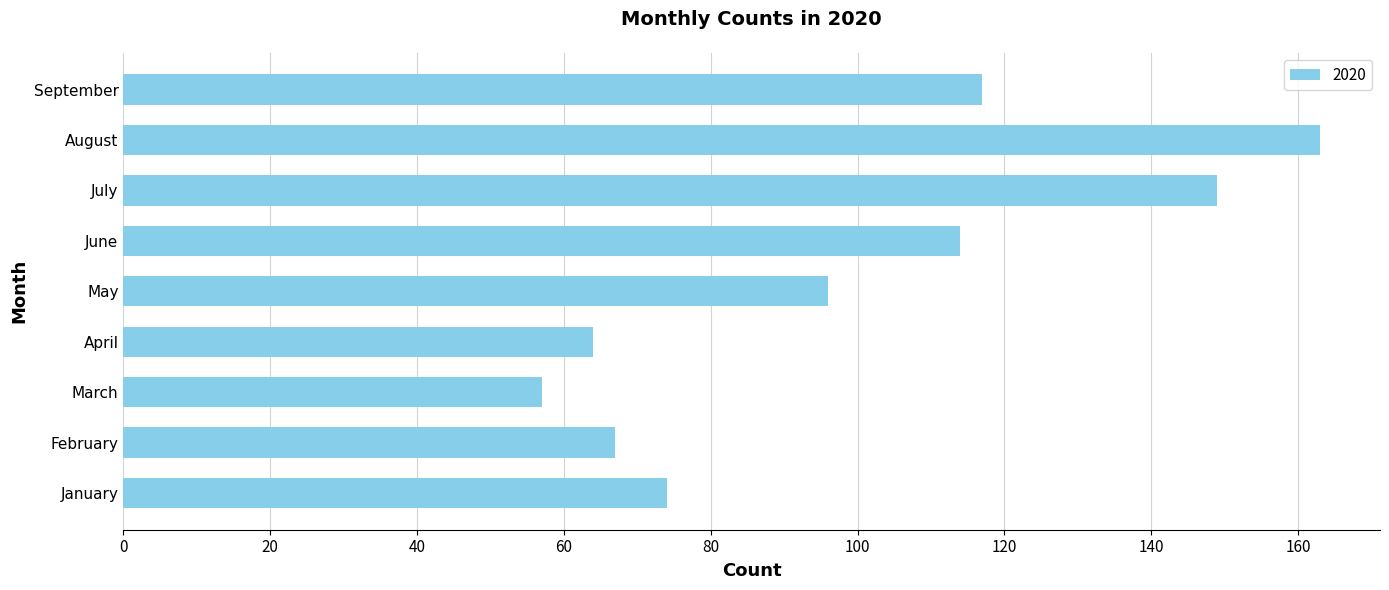

The value at August is 56. True or false?

False